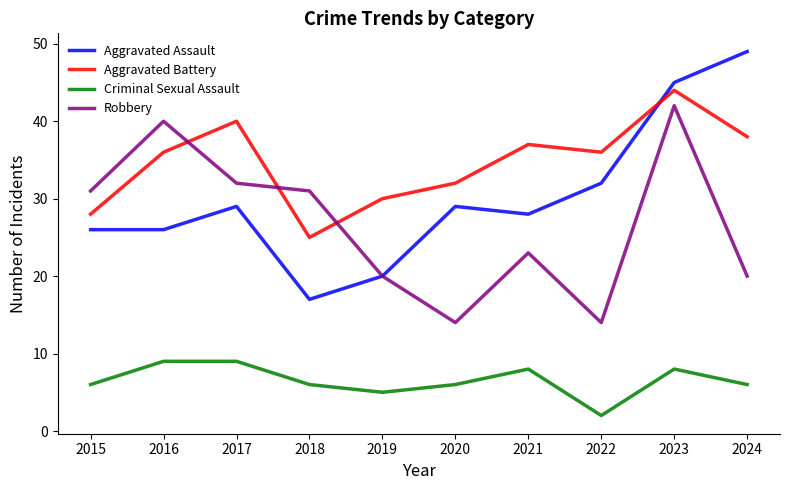

Reading right to left, transcribe all the data shown in this chart.

Aggravated Assault: 49	45	32	28	29	20	17	29	26	26
Aggravated Battery: 38	44	36	37	32	30	25	40	36	28
Criminal Sexual Assault: 6	8	2	8	6	5	6	9	9	6
Robbery: 20	42	14	23	14	20	31	32	40	31